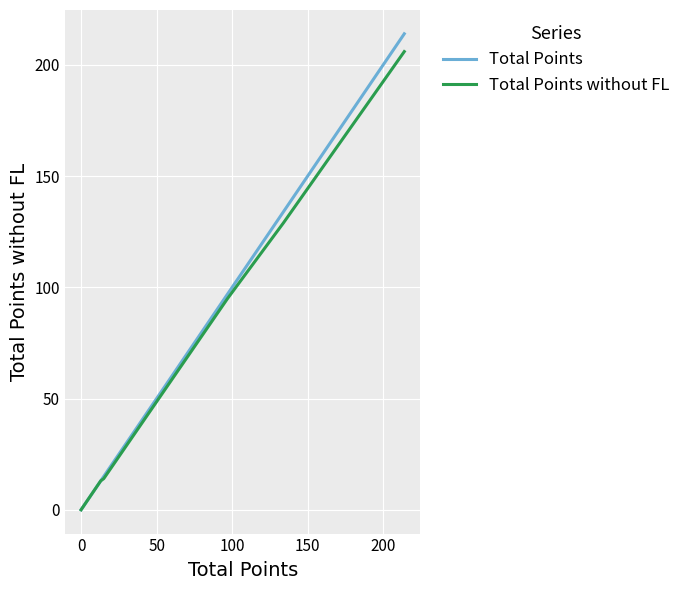

True or false: Total Points without FL and Total Points intersect in this chart.

False